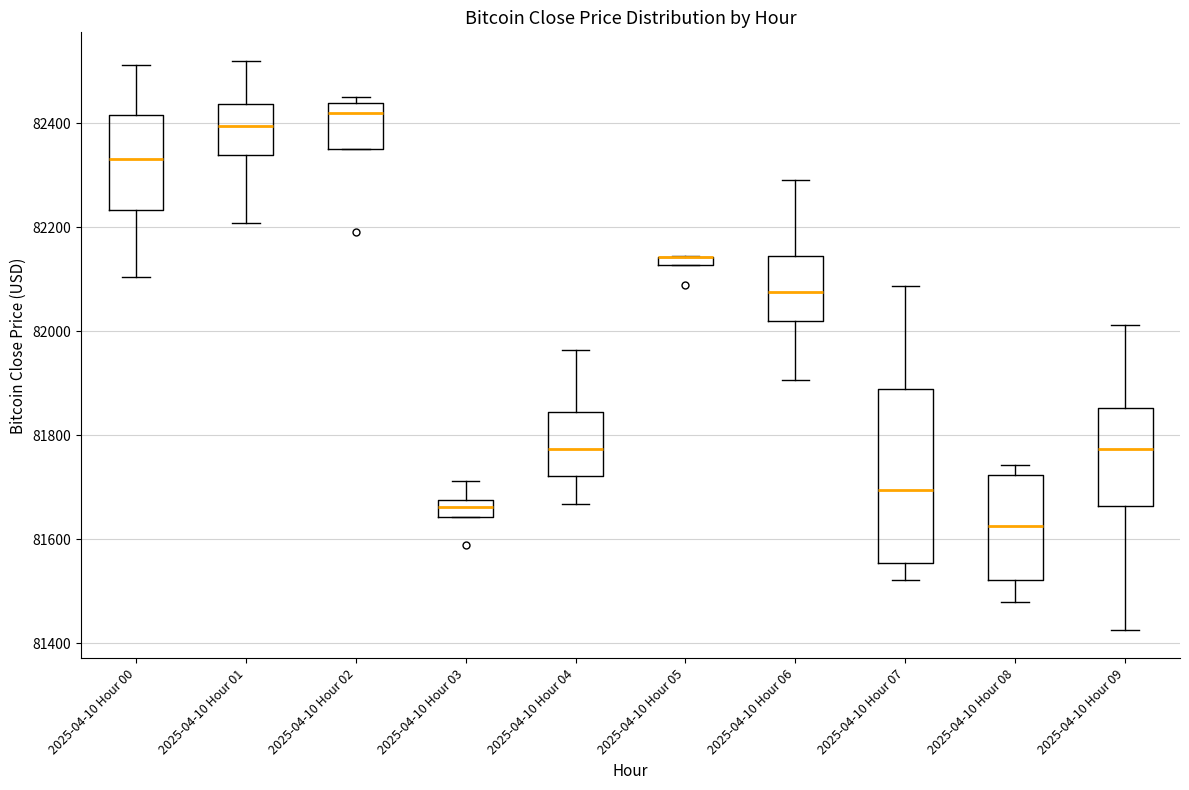

Where is the upper edge of the box for 2025-04-10 Hour 02 on the y-axis? The values are not printed on the chart, so give them approximately, as read against the axis.

82440